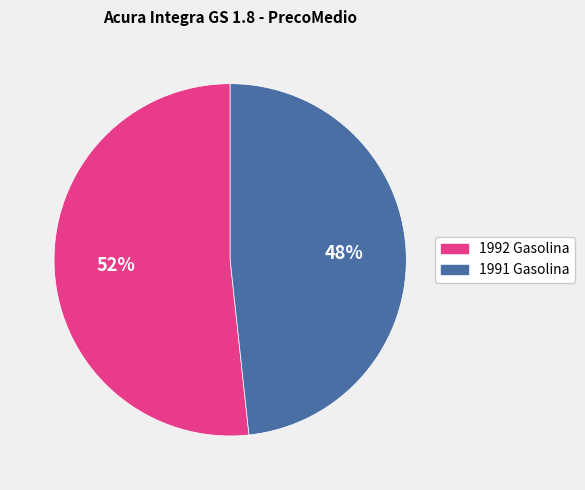

What is the smallest slice in the pie chart?

1991 Gasolina